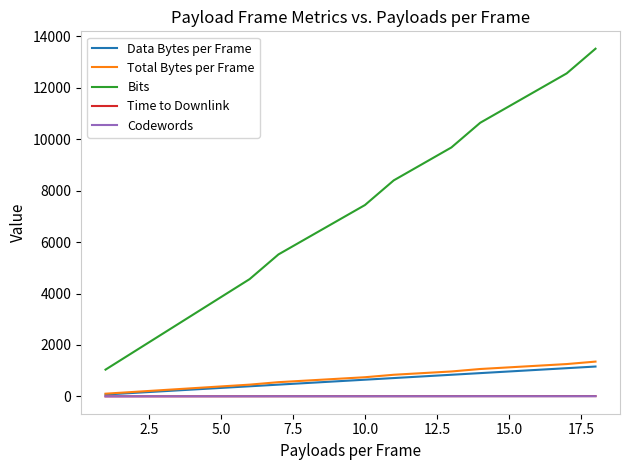

True or false: Bits and Codewords cross at least once.

False